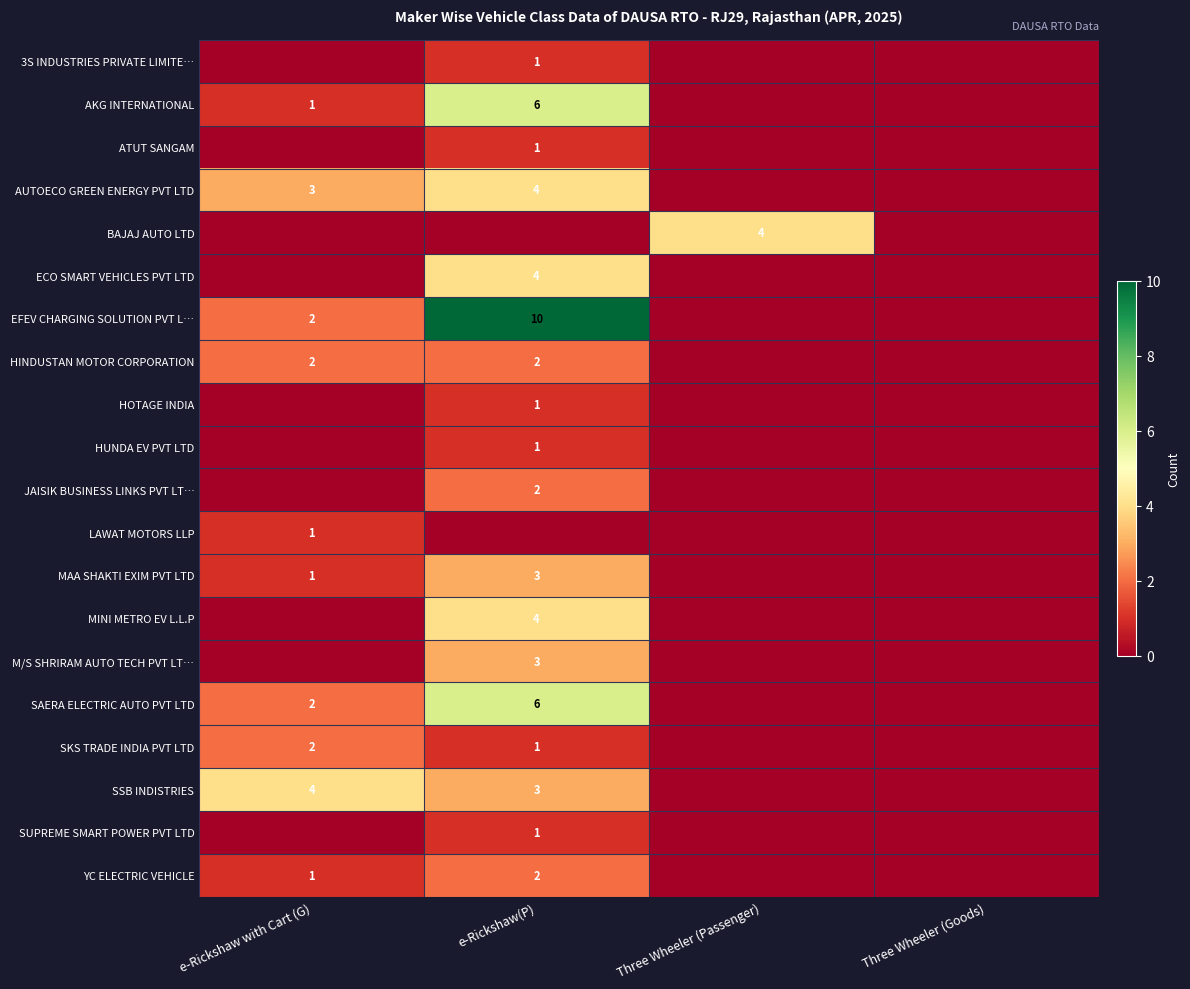

How many distinct data groups are displayed?

20